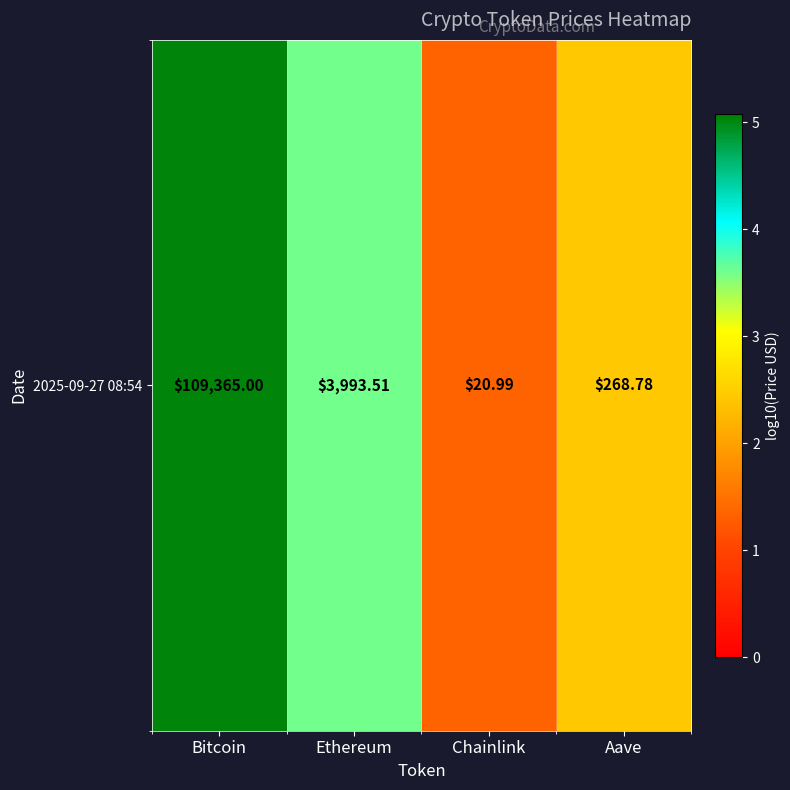

What is the difference between the values at Bitcoin and Aave?

2.6